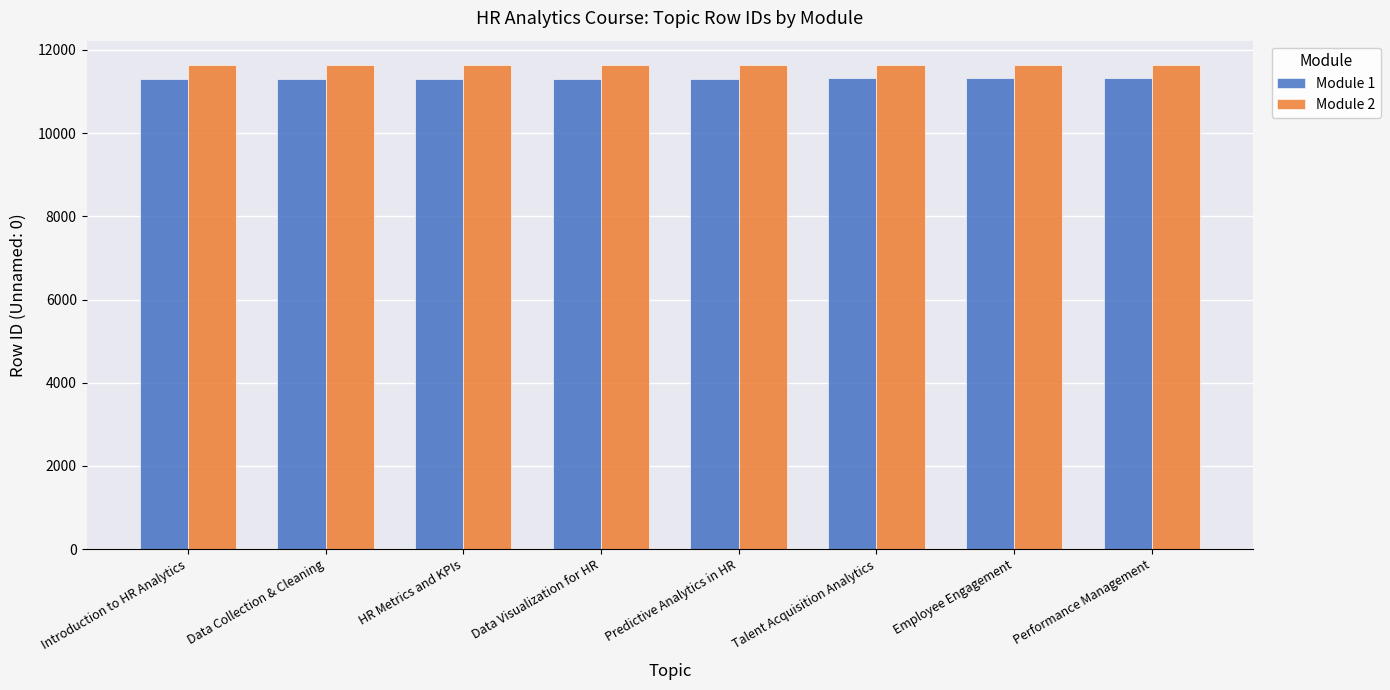

What is the maximum value for Module 1?

11316